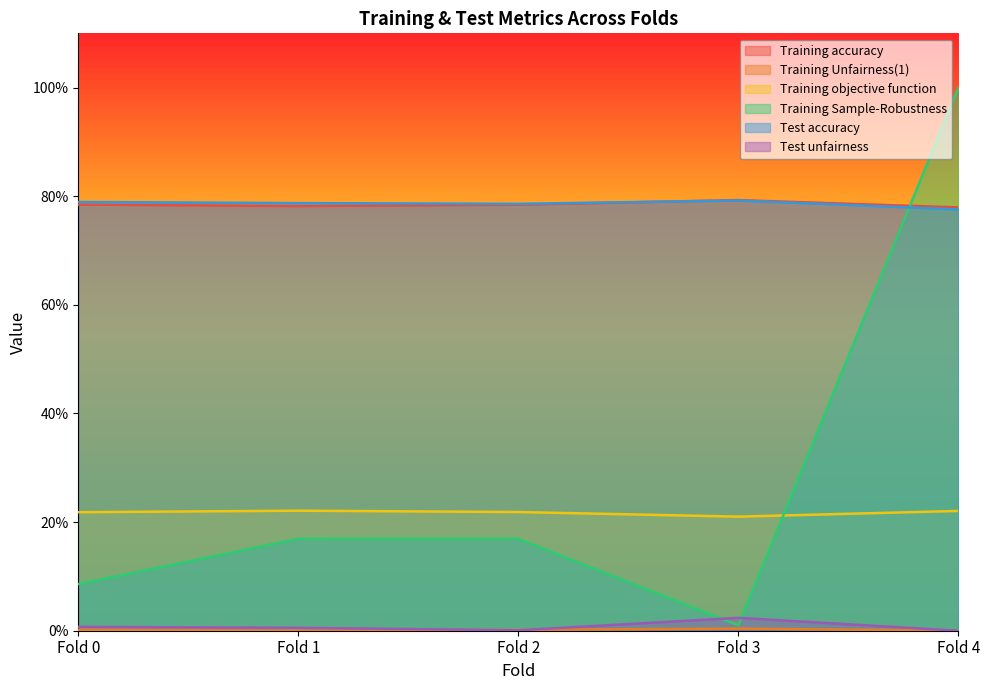

What is the maximum value for Training objective function?

0.2